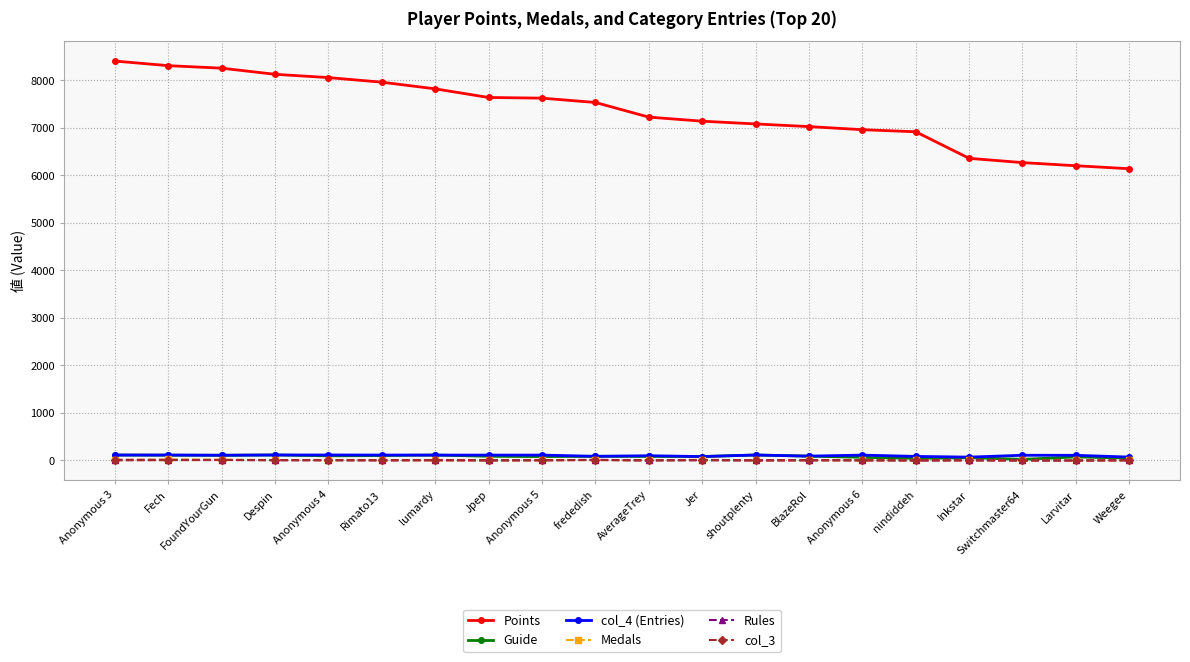

What is the difference between the maximum and minimum values in the col_3 series?

10